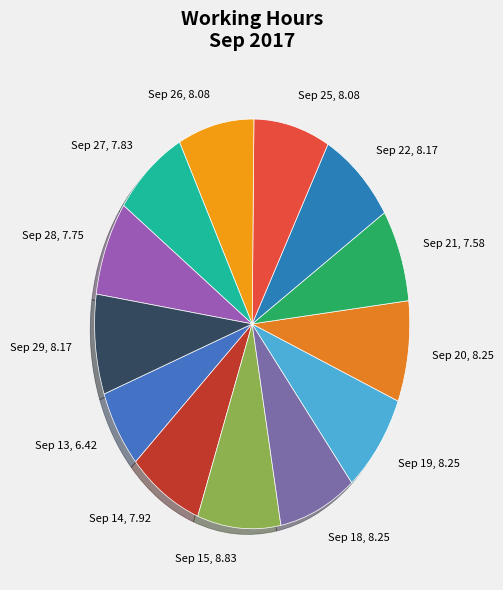

Is it true that Sep 27, 7.83 is 8% of the pie?

True